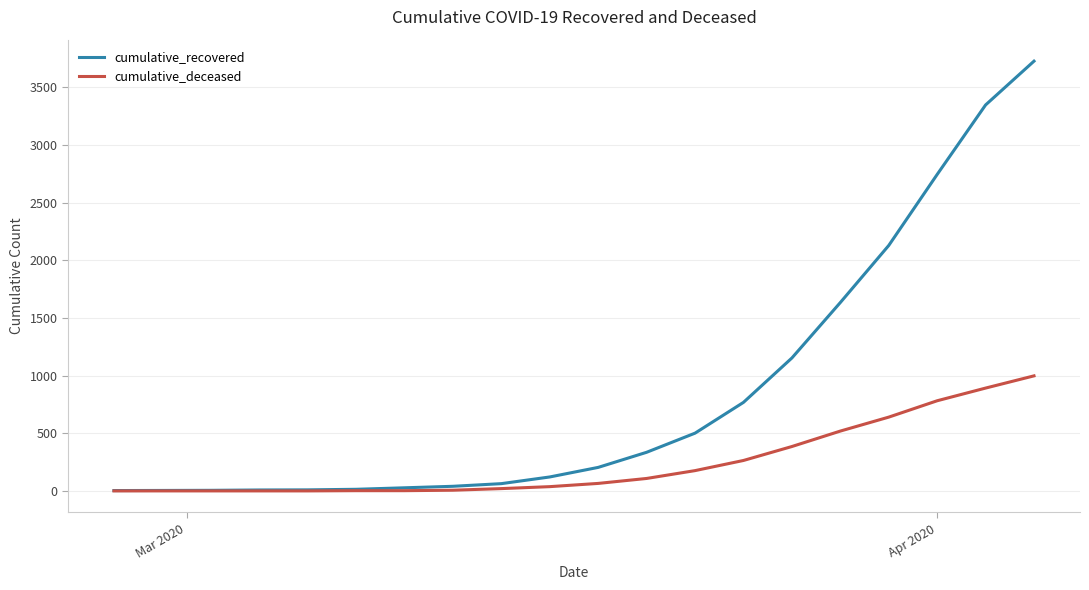

Rank the series by their maximum value, from lowest to highest.

cumulative_deceased, cumulative_recovered